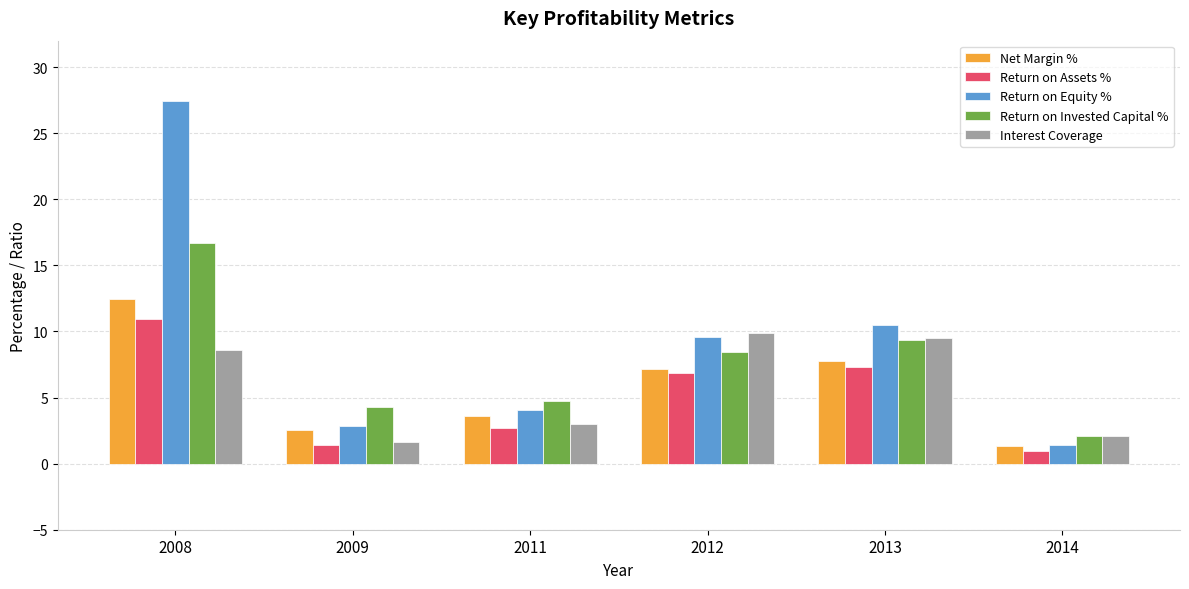

The value of Interest Coverage at 2008 is 8.6. True or false?

True